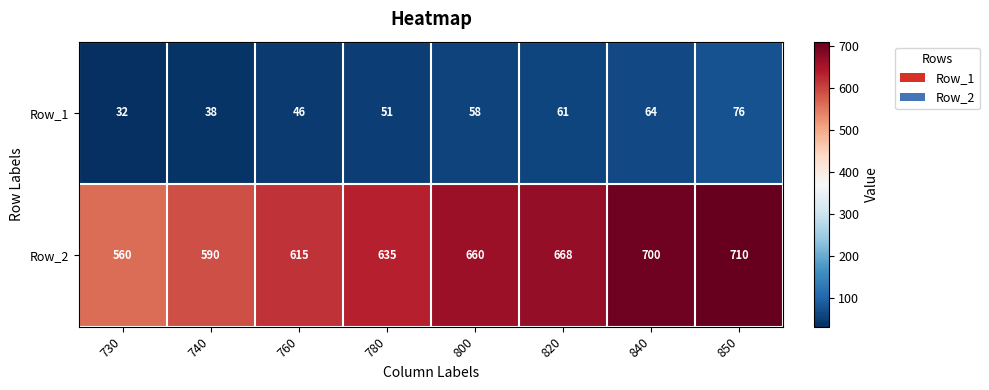

What is the approximate value of Row_1 at 780, to the nearest 10?

50